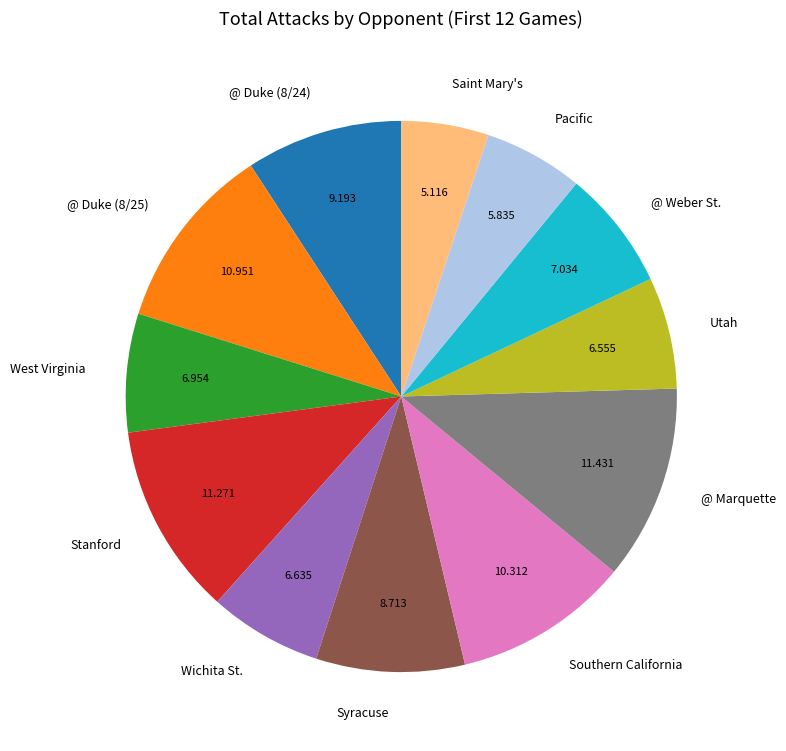

True or false: @ Duke (8/24) accounts for 9% of the total.

True